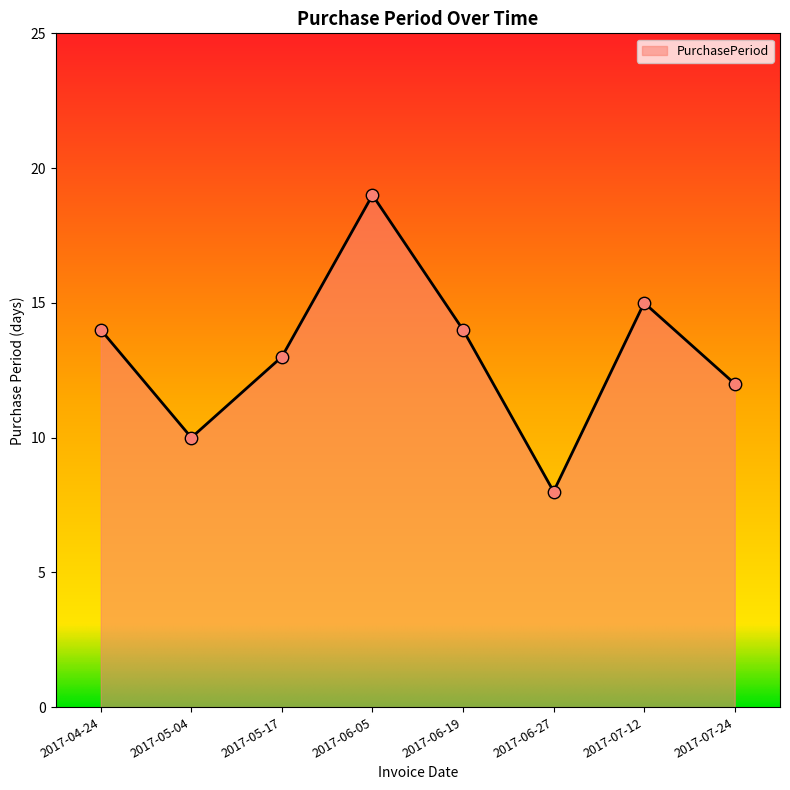

Which has a higher value, 2017-04-24 or 2017-05-04?

2017-04-24